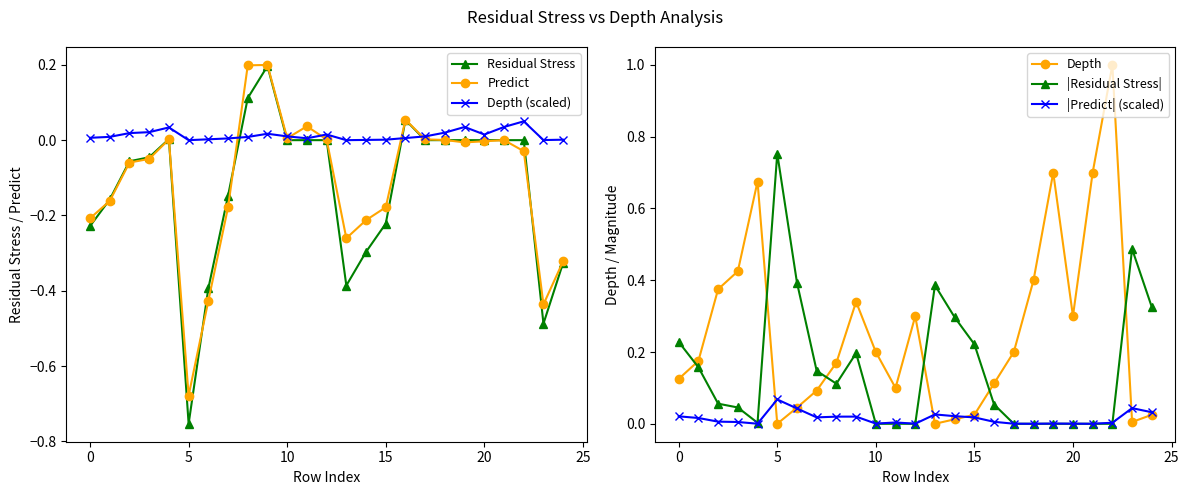

How many interior local peaks does the Depth (scaled) series have?

5